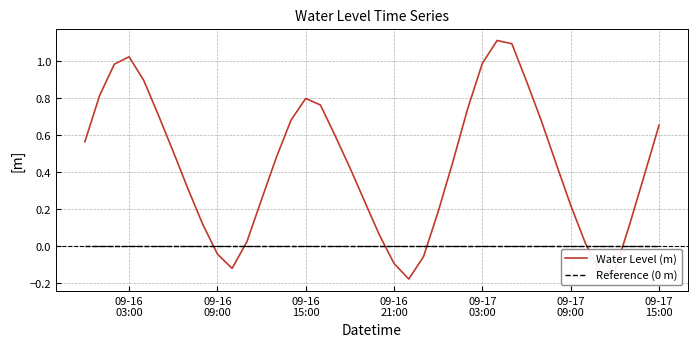

True or false: Water Level (m) and Reference (0 m) cross at least once.

True